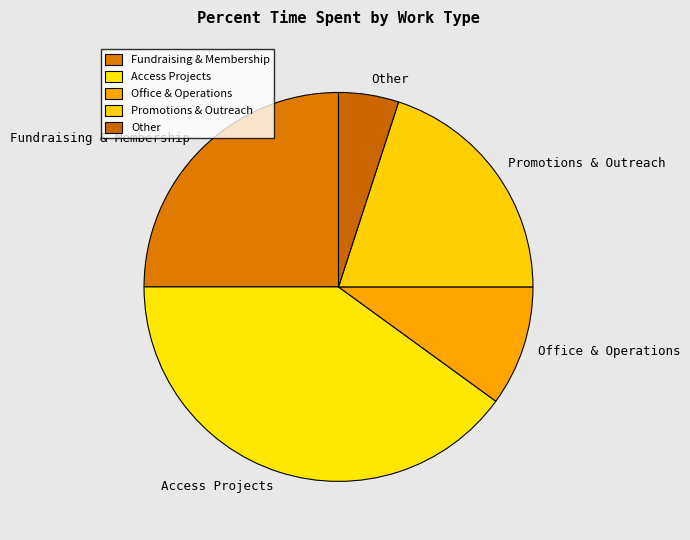

Which category has the smallest portion of the pie?

Other